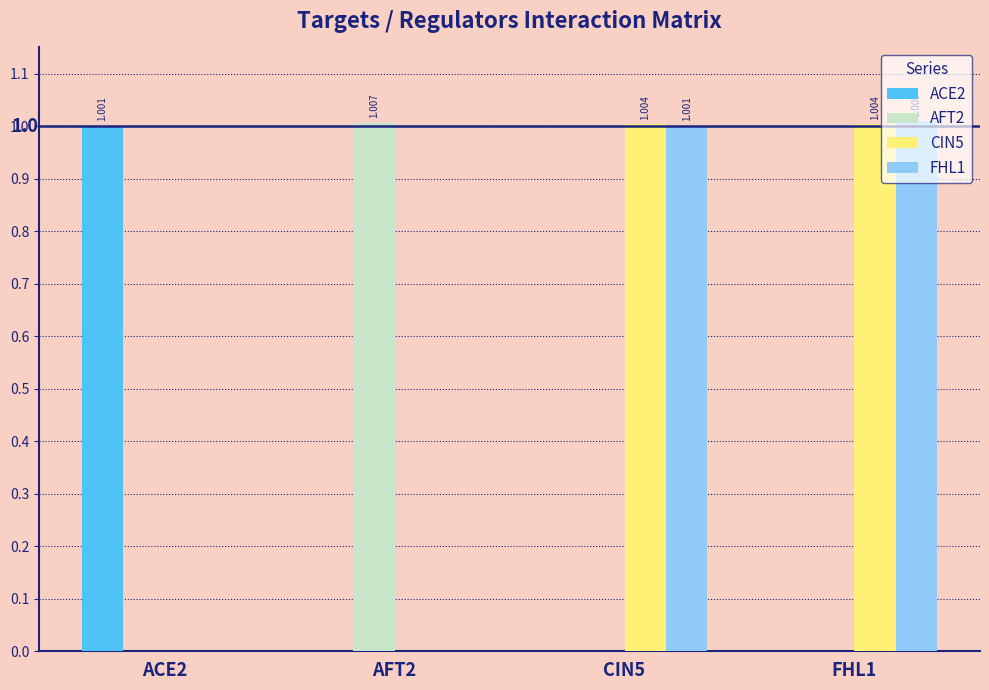

Is the value of FHL1 at ACE2 greater than the value of CIN5 at FHL1?

No